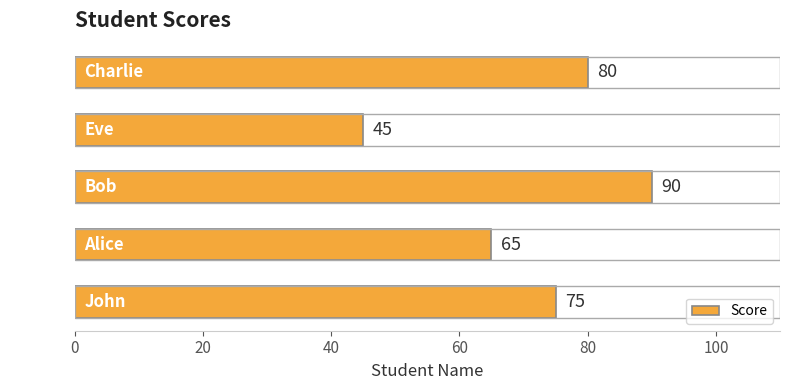

What is the maximum value shown in the chart?

90